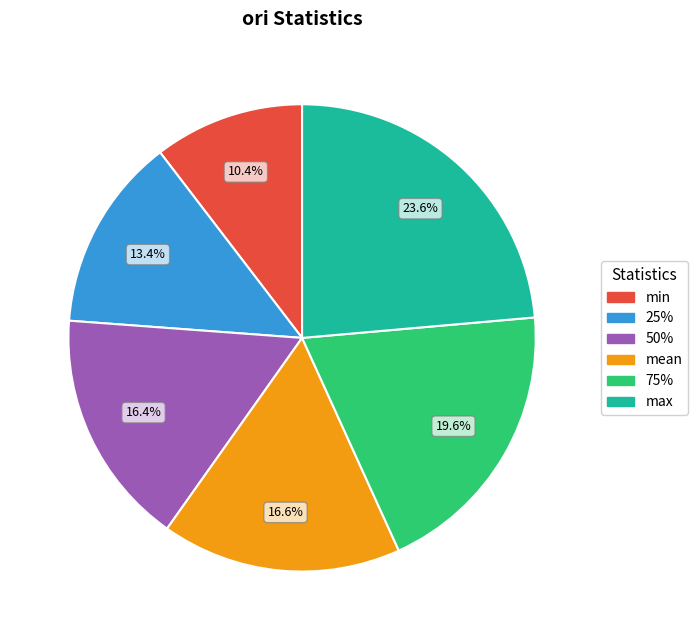

True or false: mean accounts for 17% of the total.

True